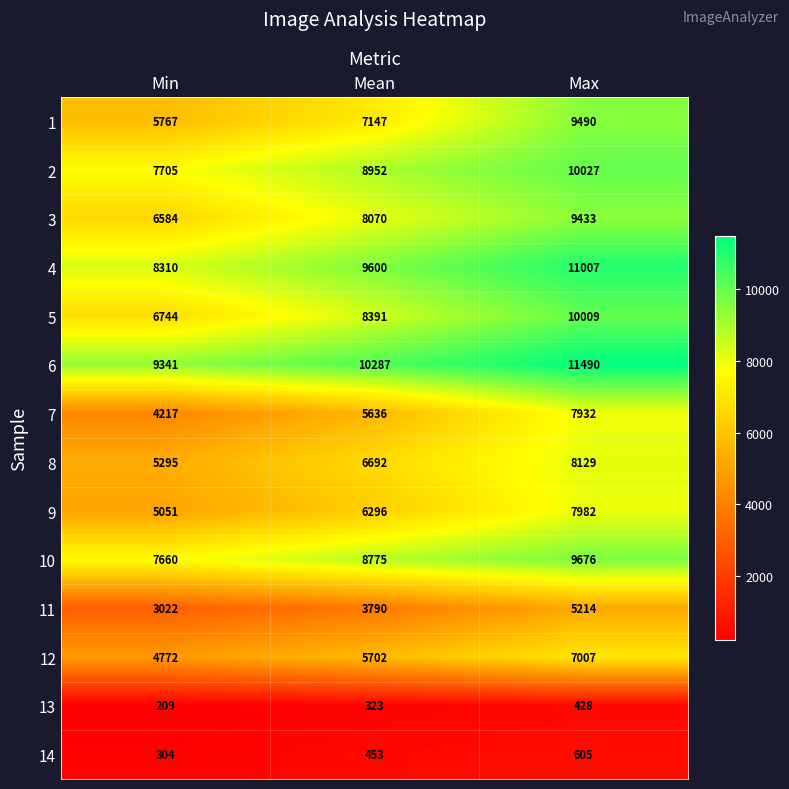

What is the average value of the 10 series?

8704